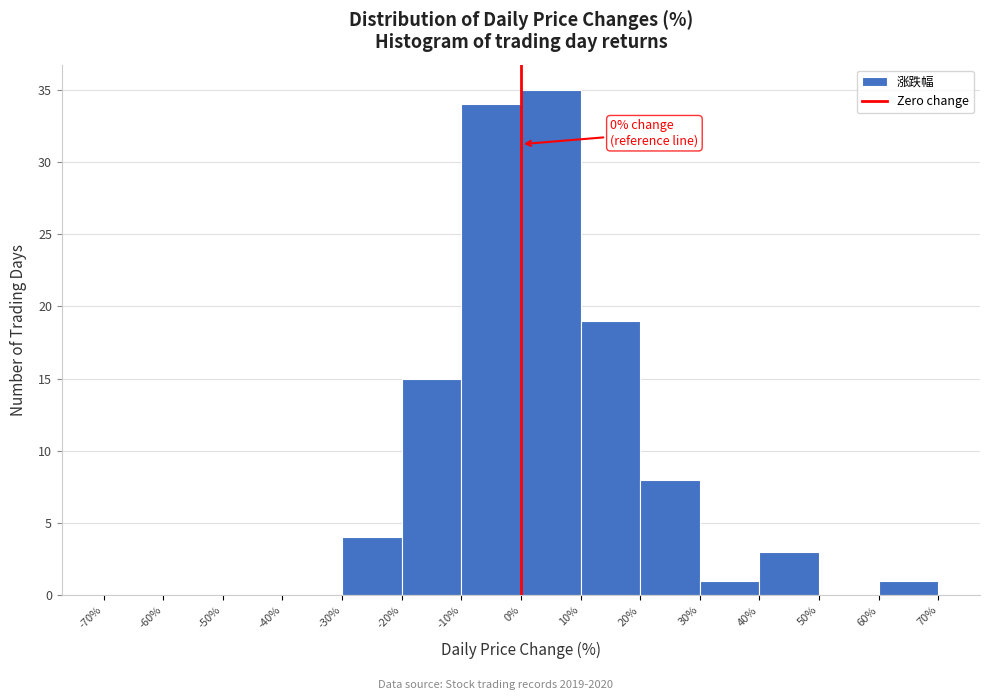

Which range on the x-axis has the tallest bar?

0% to 10%